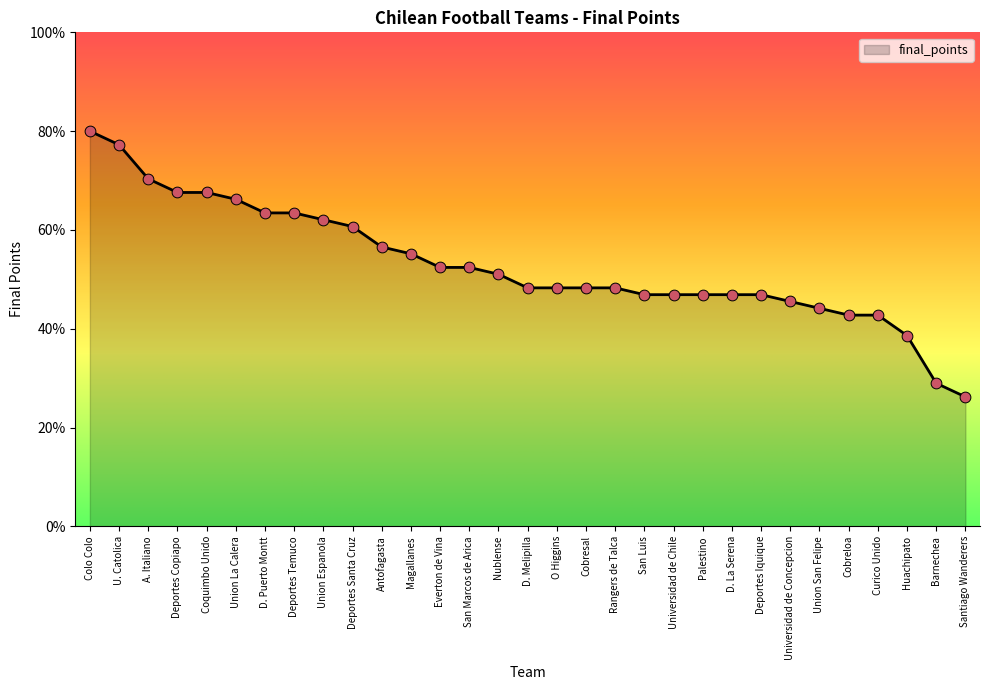

Between Santiago Wanderers and Cobreloa, which is larger?

Cobreloa